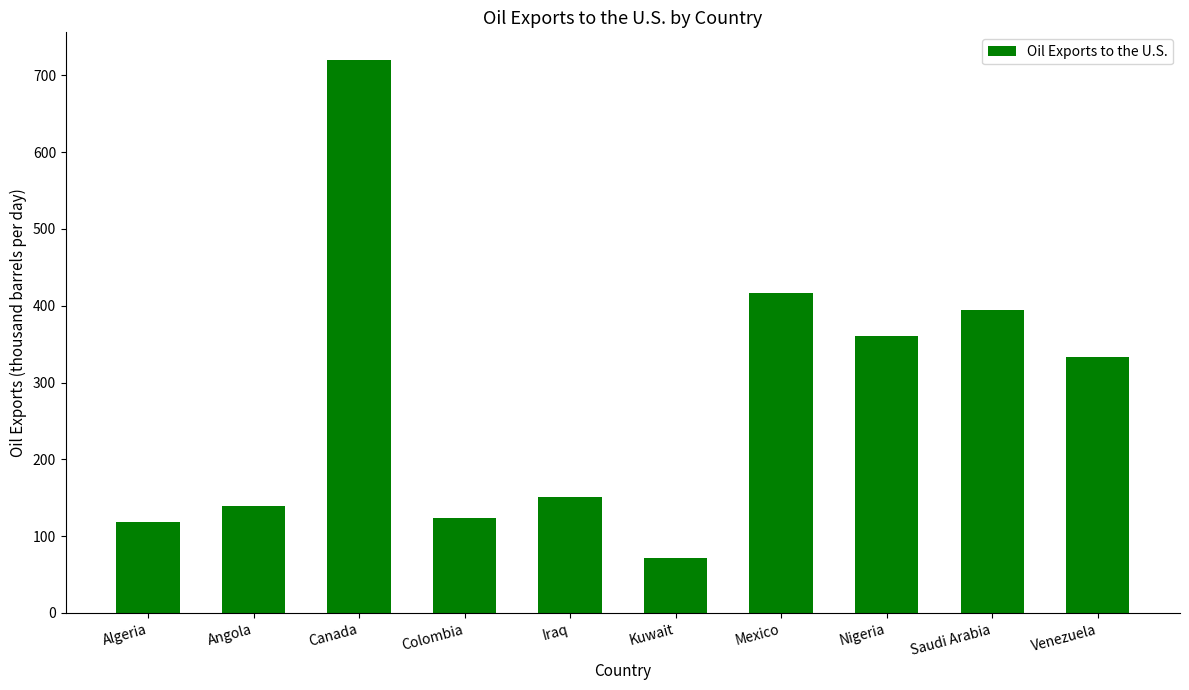

What is the value of the 6th bar from the left?

71